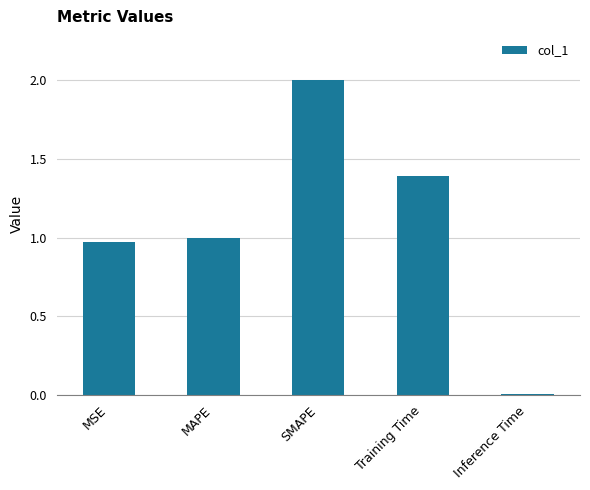

True or false: the data shows 0.2 at MAPE.

False